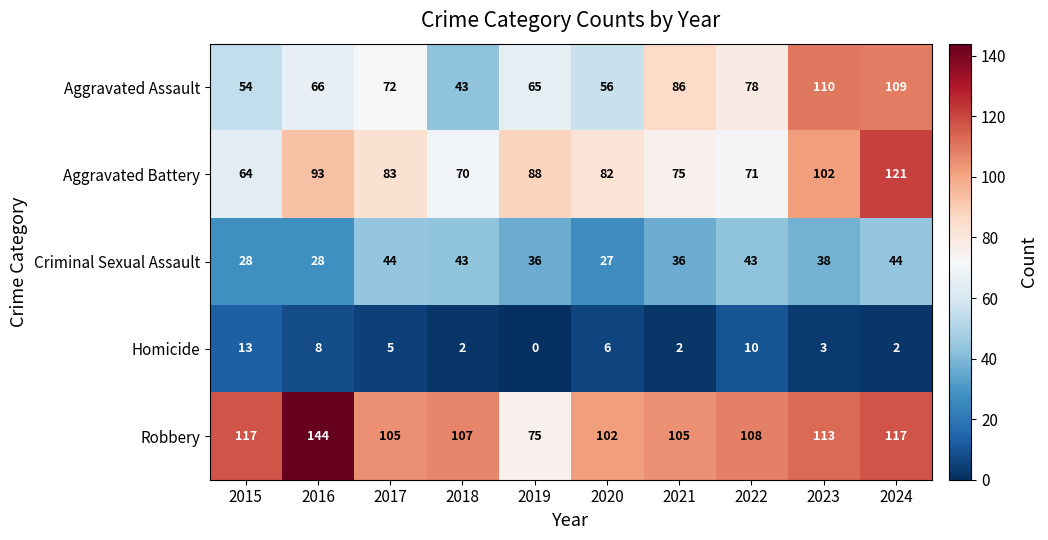

True or false: Aggravated Battery has a value of 88 at 2019.

True